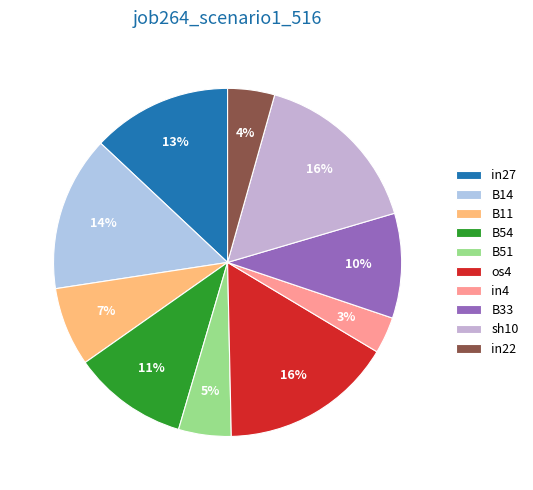

How much of the chart is everything except B51?

95.1%